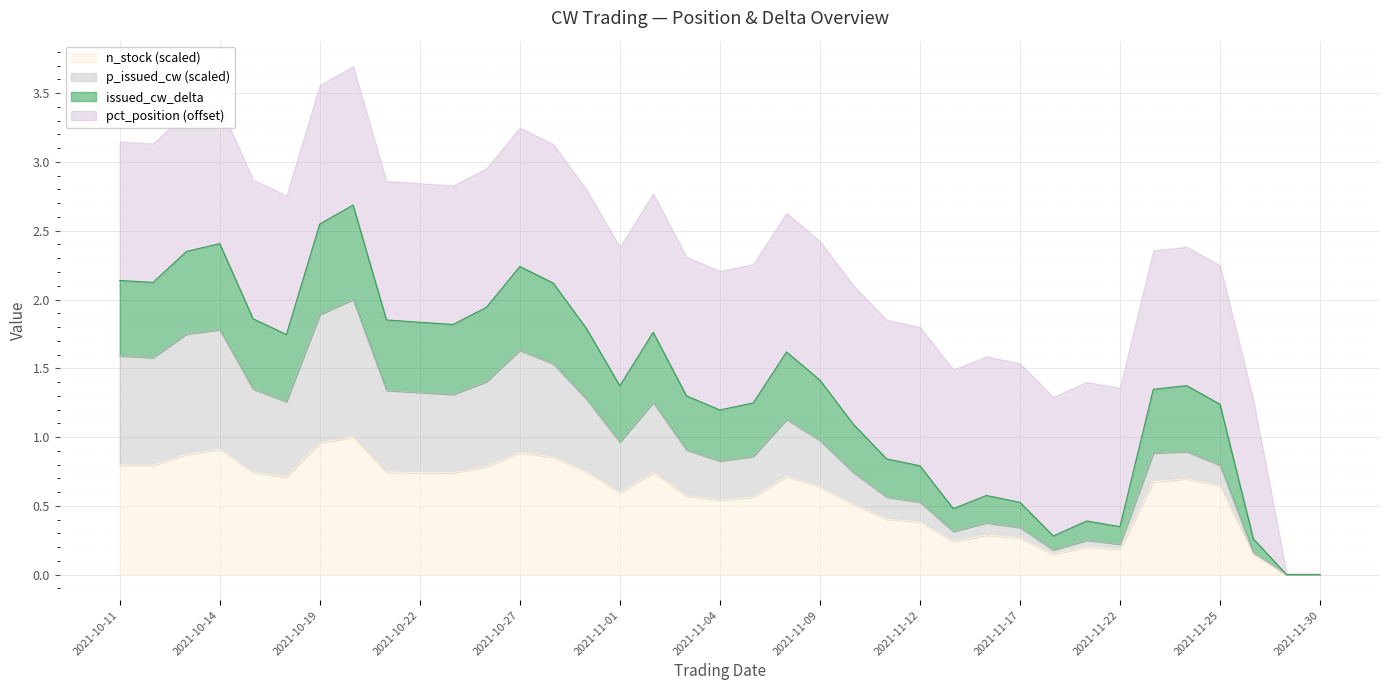

What is the label of the 14th point from the right?

2021-11-11